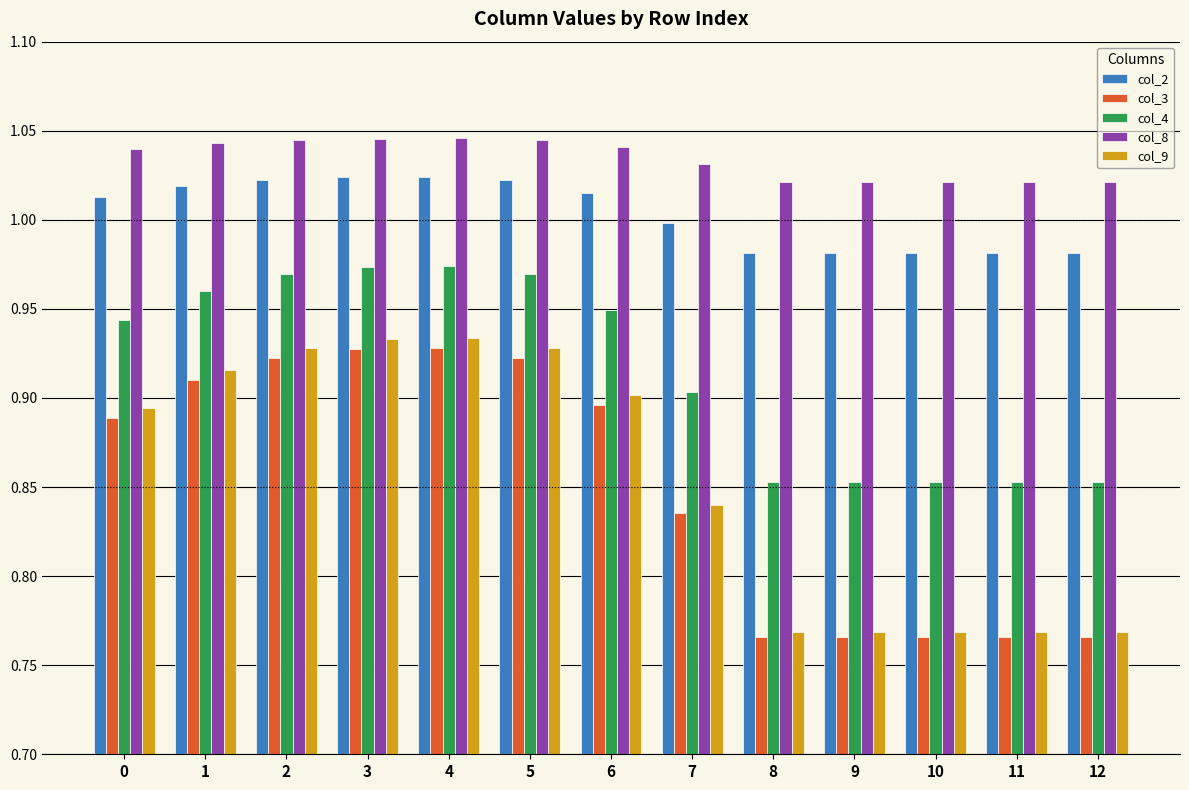

Is the value of col_2 at 3 greater than the value of col_4 at 9?

Yes